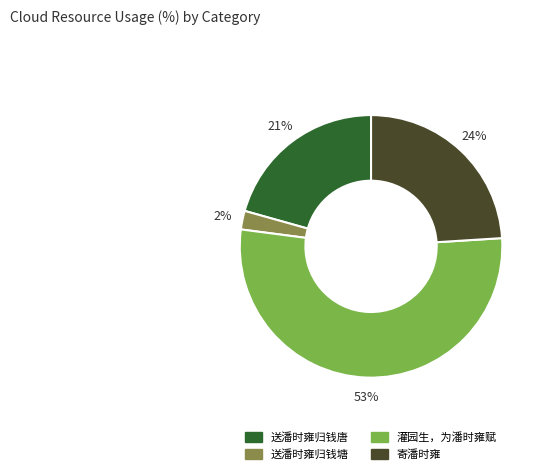

Is the sum of 送潘时雍归钱唐 and 寄潘时雍 greater than half?

No